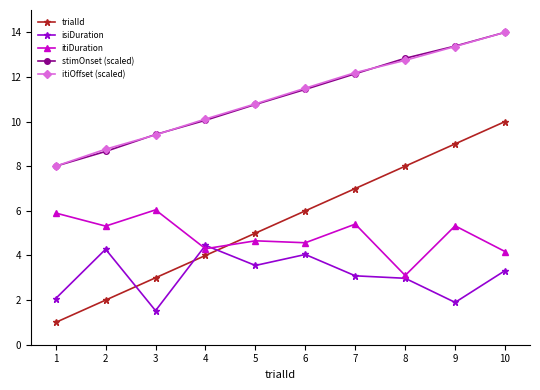

What value does the trialId series have at 7?

7.0